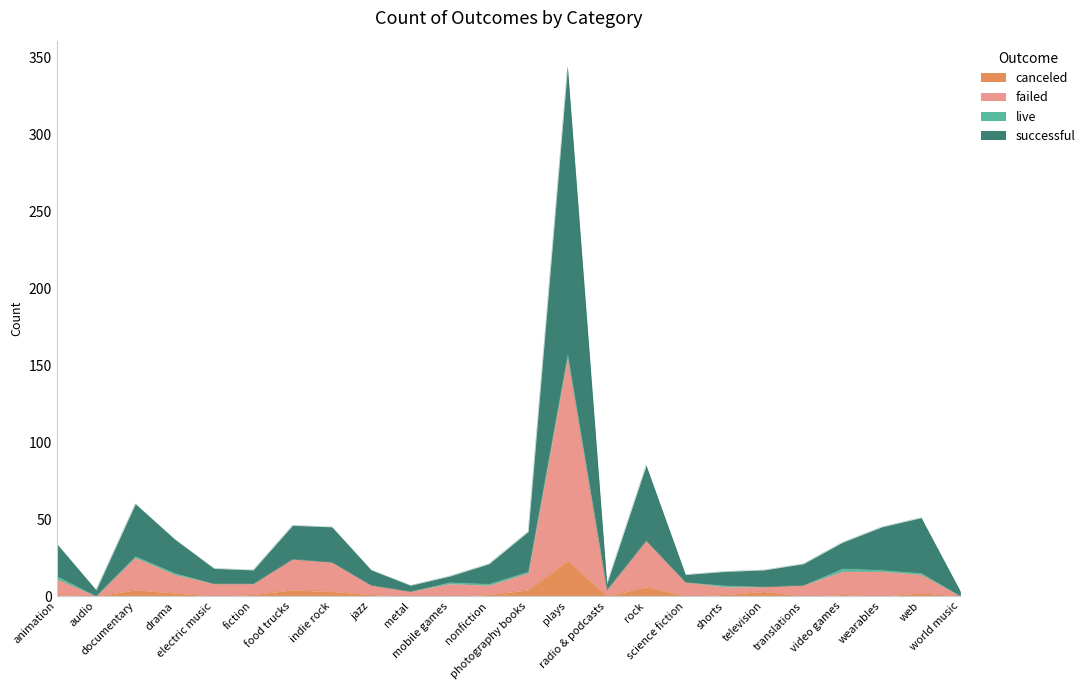

What is the highest value of the canceled series?

23